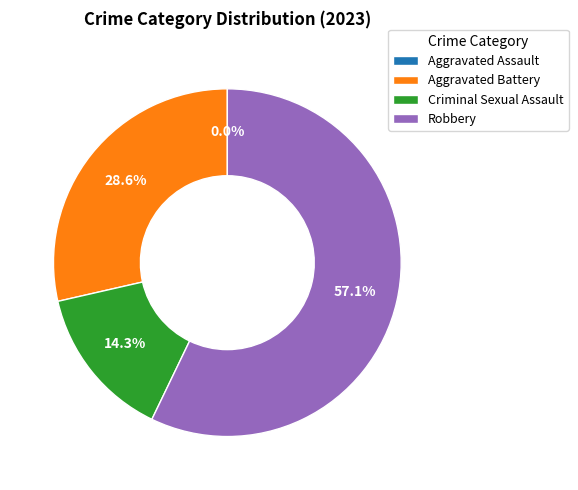

True or false: Aggravated Battery accounts for 17% of the total.

False